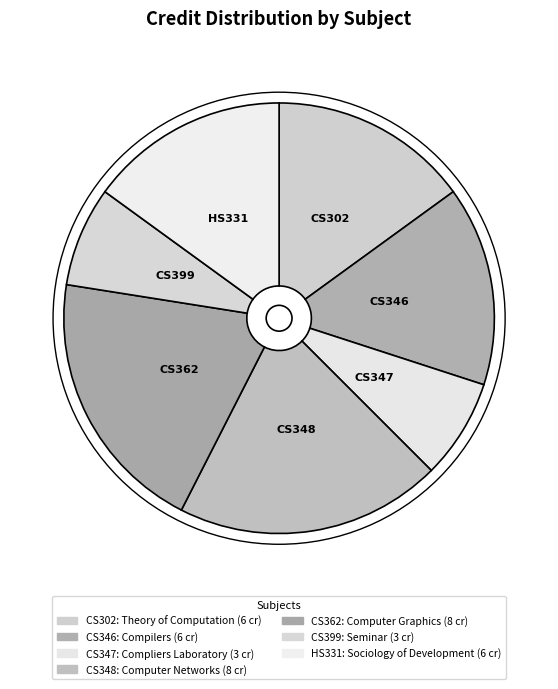

Which has a higher value, CS302 or CS347?

CS302